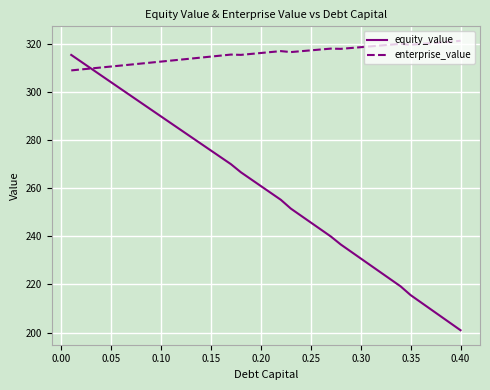

True or false: enterprise_value and equity_value intersect in this chart.

True